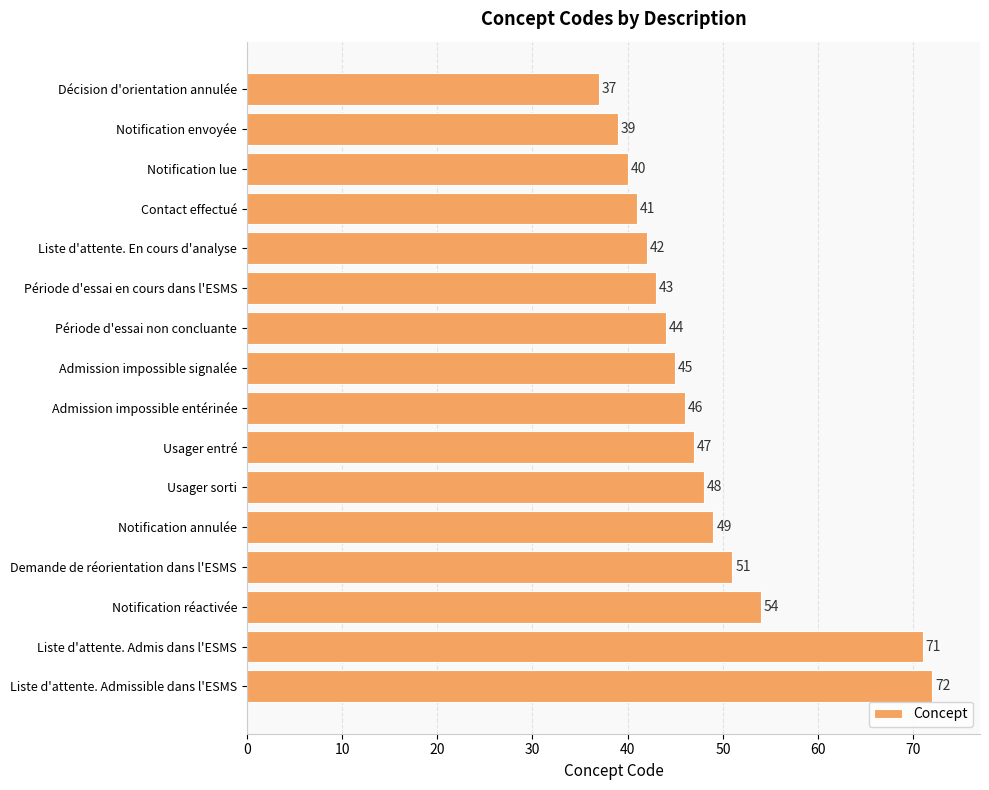

What is the label of the 9th bar from the top?

Admission impossible entérinée